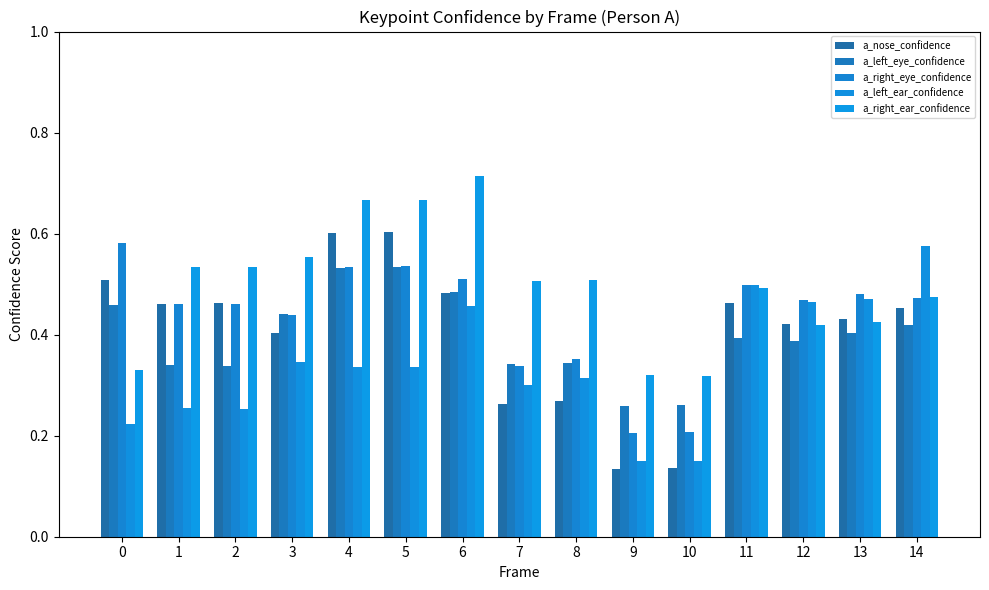

How many bars are there in total?

75